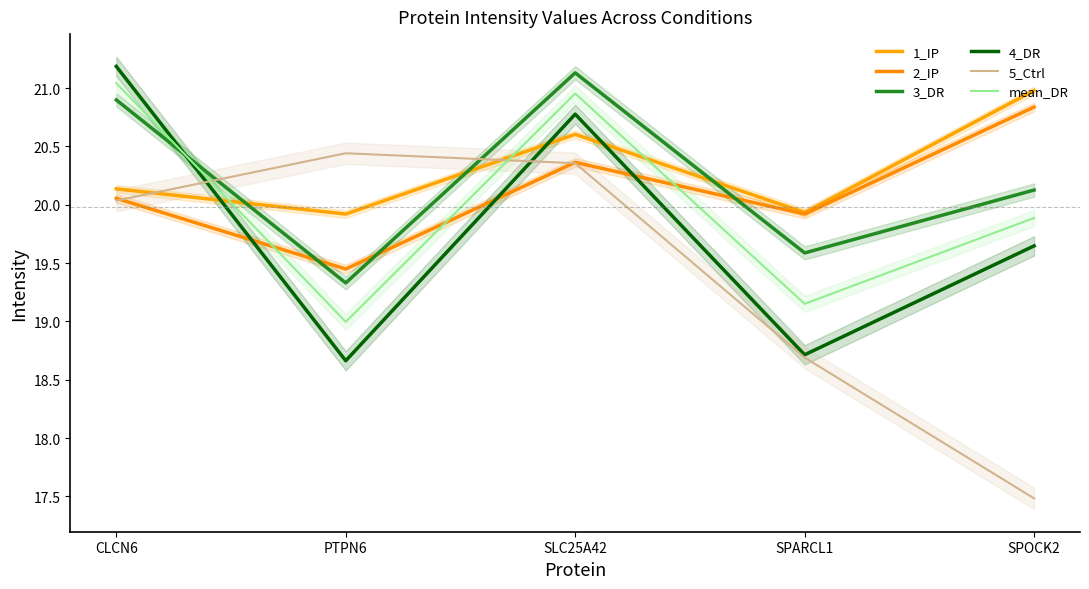

At which category does mean_DR reach its first local peak?

SLC25A42